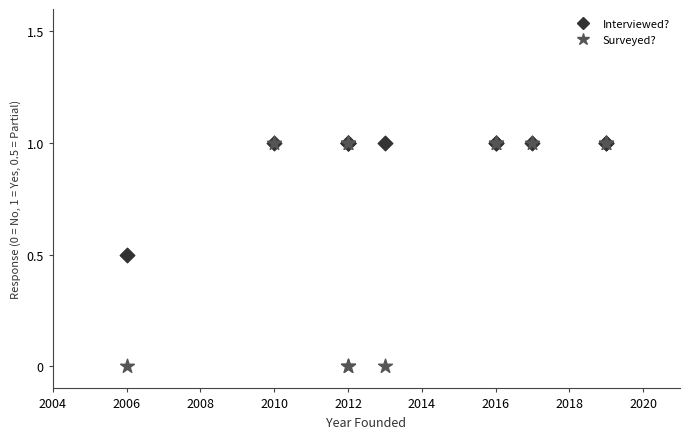

What are all the series names shown in the legend?

Interviewed?, Surveyed?